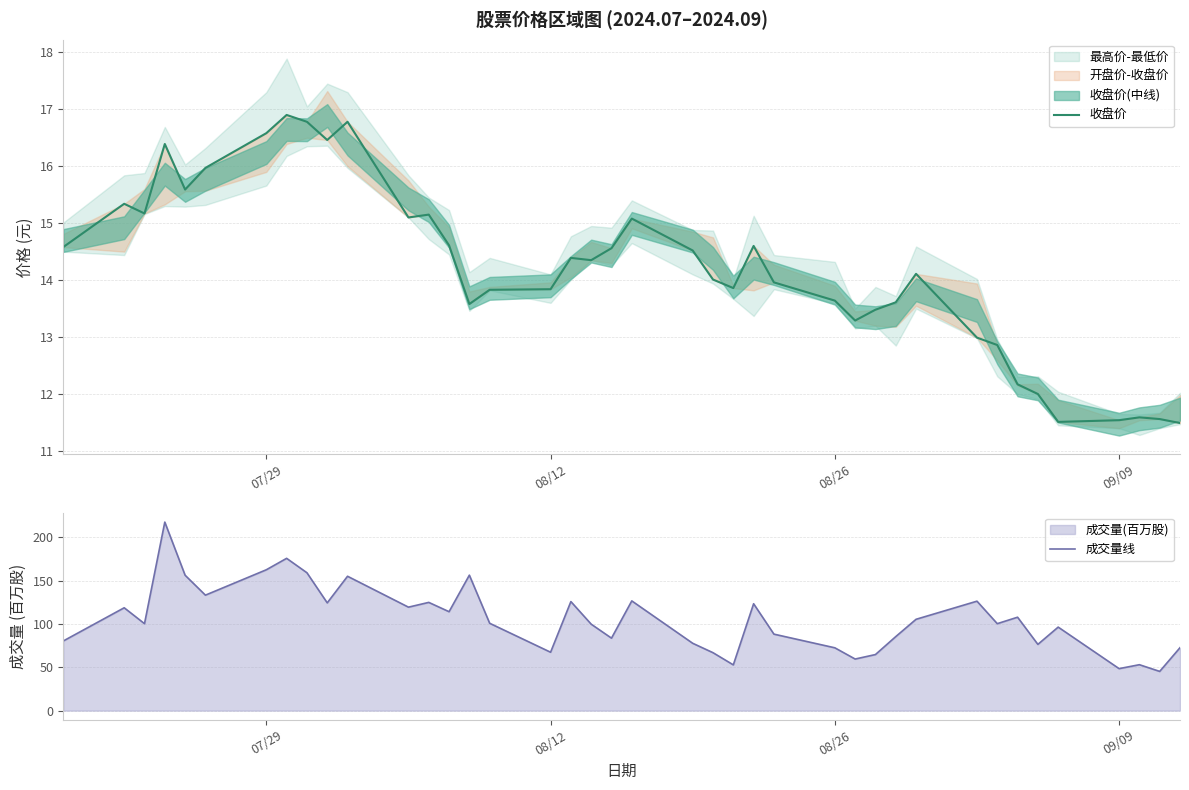

What is the minimum value for 成交量线?

45.3